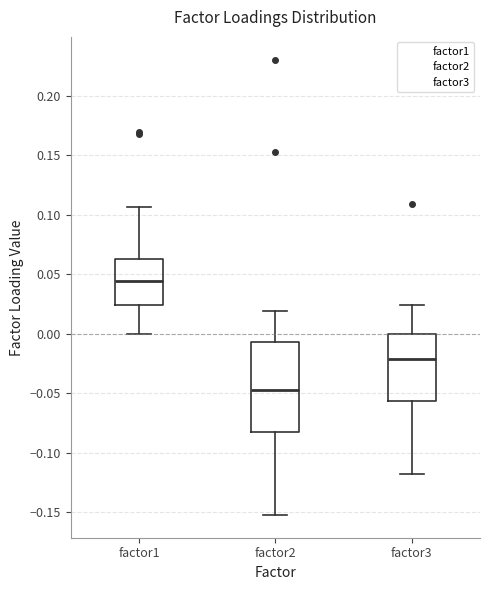

Which box is the tallest, from its lower edge to its upper edge?

factor2